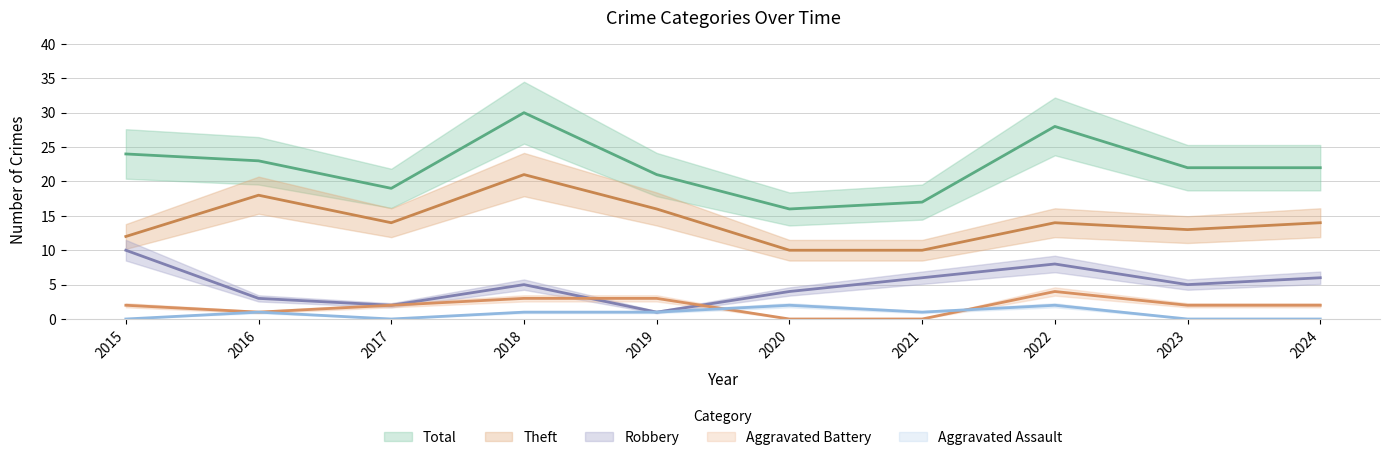

What is the difference between the maximum and minimum values in the Theft series?

11